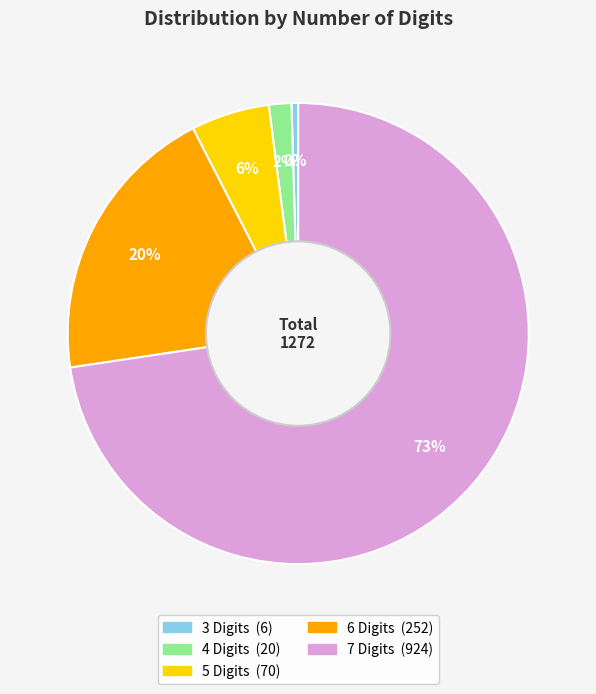

Combined, do 5 Digits and 7 Digits account for over 50%?

Yes